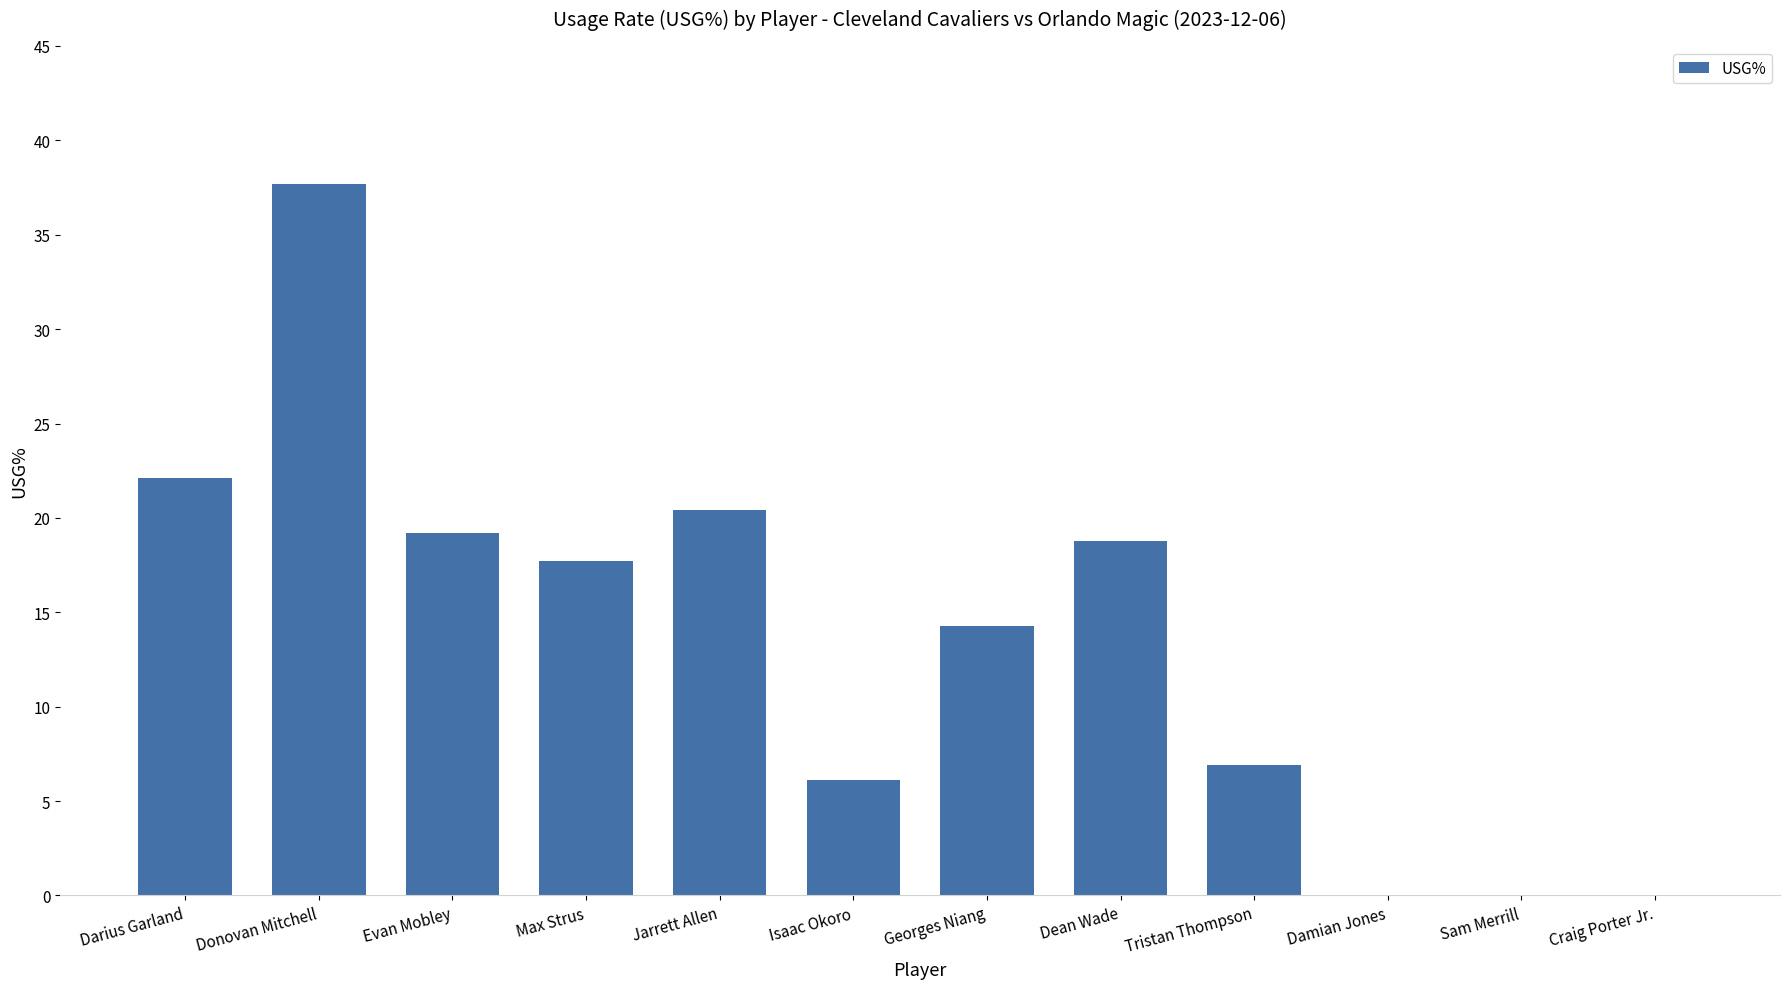

Reading left to right, list all the values displayed in this chart.

Darius Garland=22.1	Donovan Mitchell=37.7	Evan Mobley=19.2	Max Strus=17.7	Jarrett Allen=20.4	Isaac Okoro=6.1	Georges Niang=14.3	Dean Wade=18.8	Tristan Thompson=6.9	Damian Jones=0.0	Sam Merrill=0.0	Craig Porter Jr.=0.0